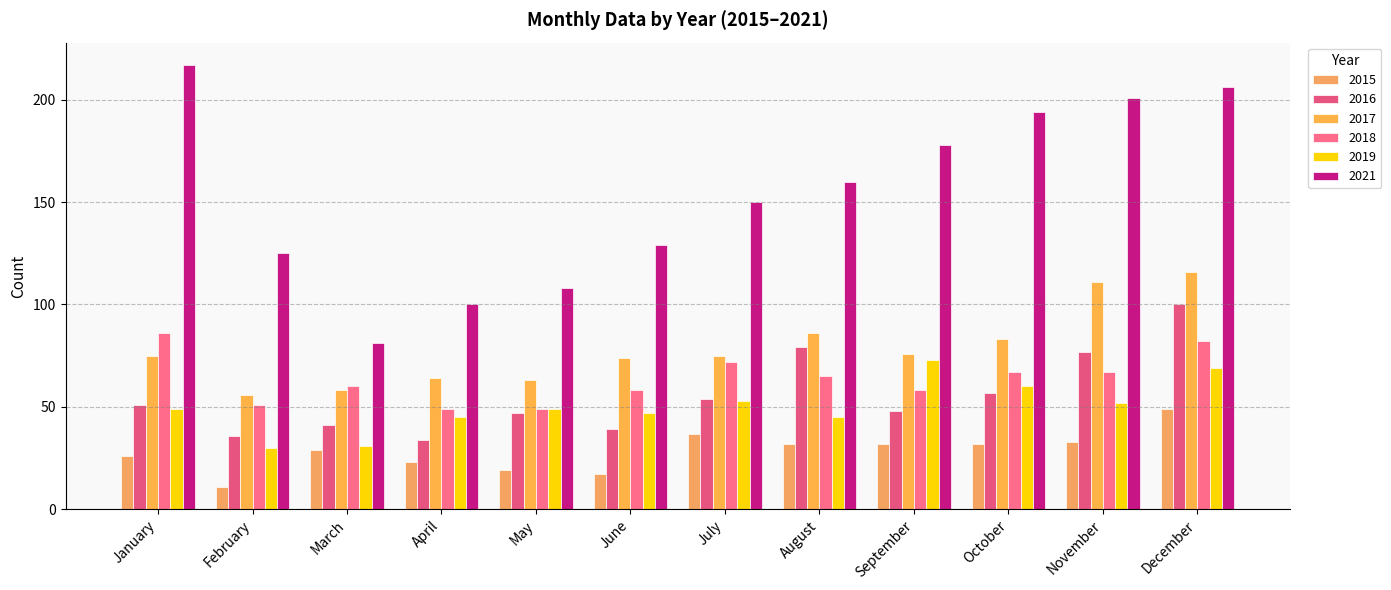

The value of 2019 at June is 73. True or false?

False